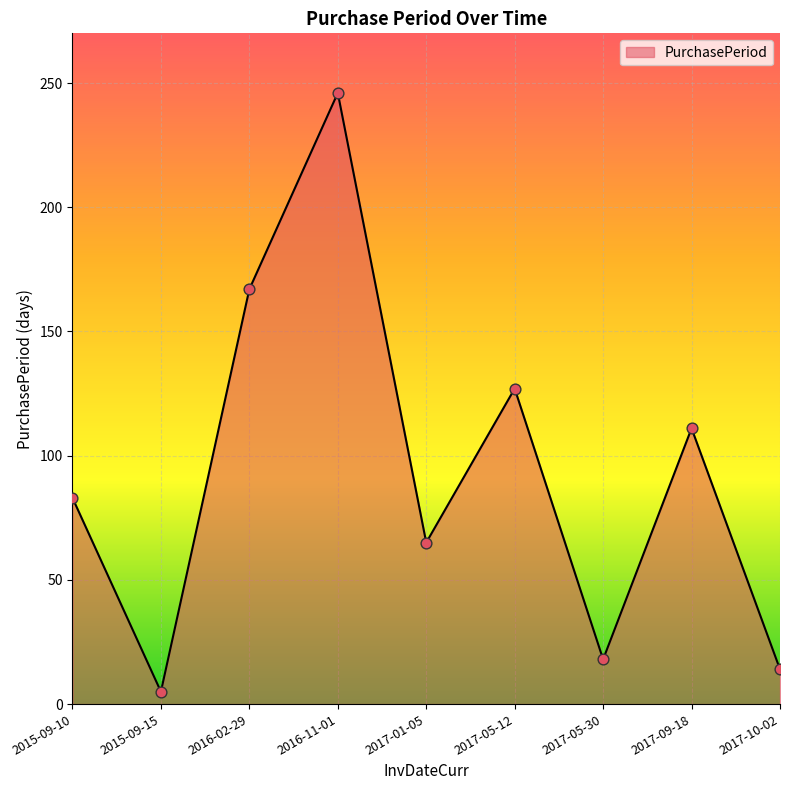

What is the change in value from 2017-09-18 to 2017-10-02?

-97